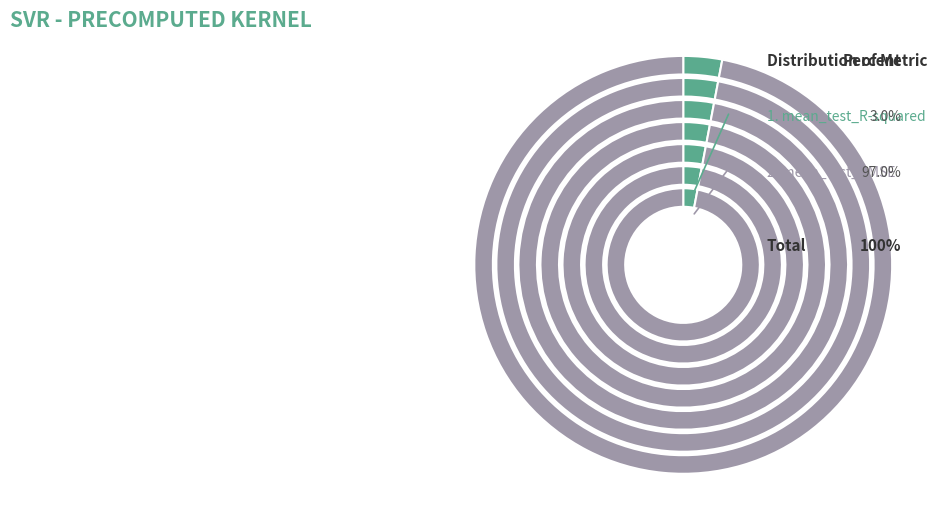

To the nearest percent, what is the difference between the largest and smallest slice percentages?

94%